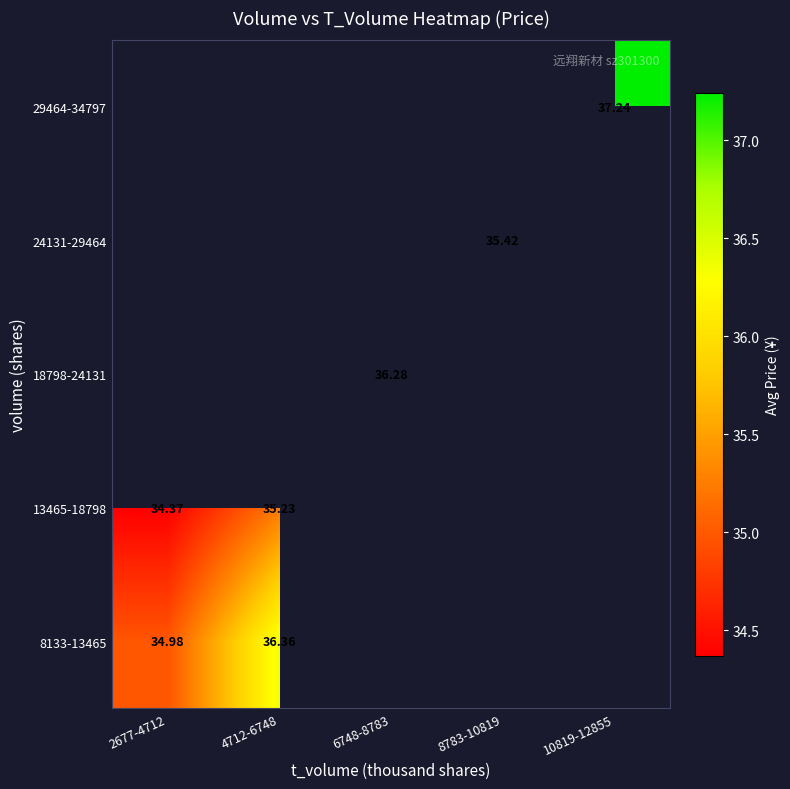

Is the value of 29464-34797 at 10819-12855 greater than the value of 24131-29464 at 8783-10819?

Yes